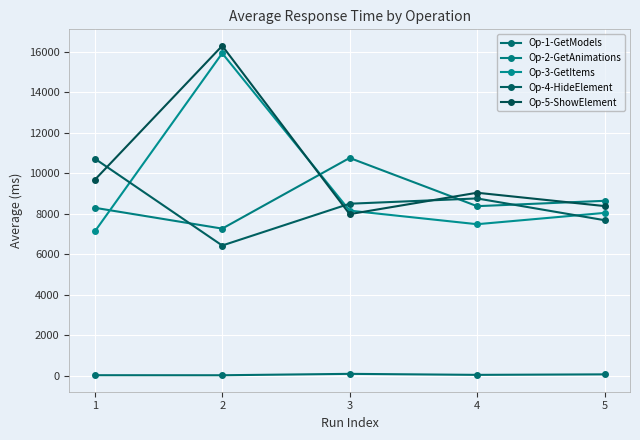

Is this an area chart (filled region under the line)?

No